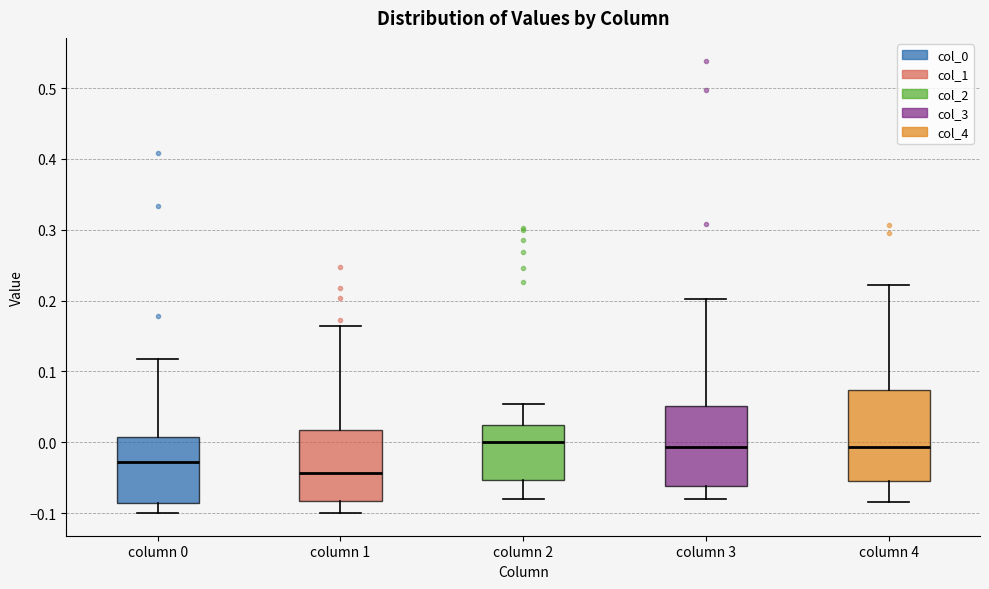

Reading left to right, transcribe this box plot: for each box, give where its median line is, the range the box spans, and where its two whiskers end, as read against the y-axis. The values are not printed on the chart, so give them approximately, as read against the axis.

column 0: median -0.03, box -0.09 to 0.01, whiskers -0.10 to 0.12
column 1: median -0.04, box -0.08 to 0.02, whiskers -0.10 to 0.16
column 2: median 0.00, box -0.05 to 0.02, whiskers -0.08 to 0.05
column 3: median -0.01, box -0.06 to 0.05, whiskers -0.08 to 0.20
column 4: median -0.01, box -0.05 to 0.07, whiskers -0.08 to 0.22